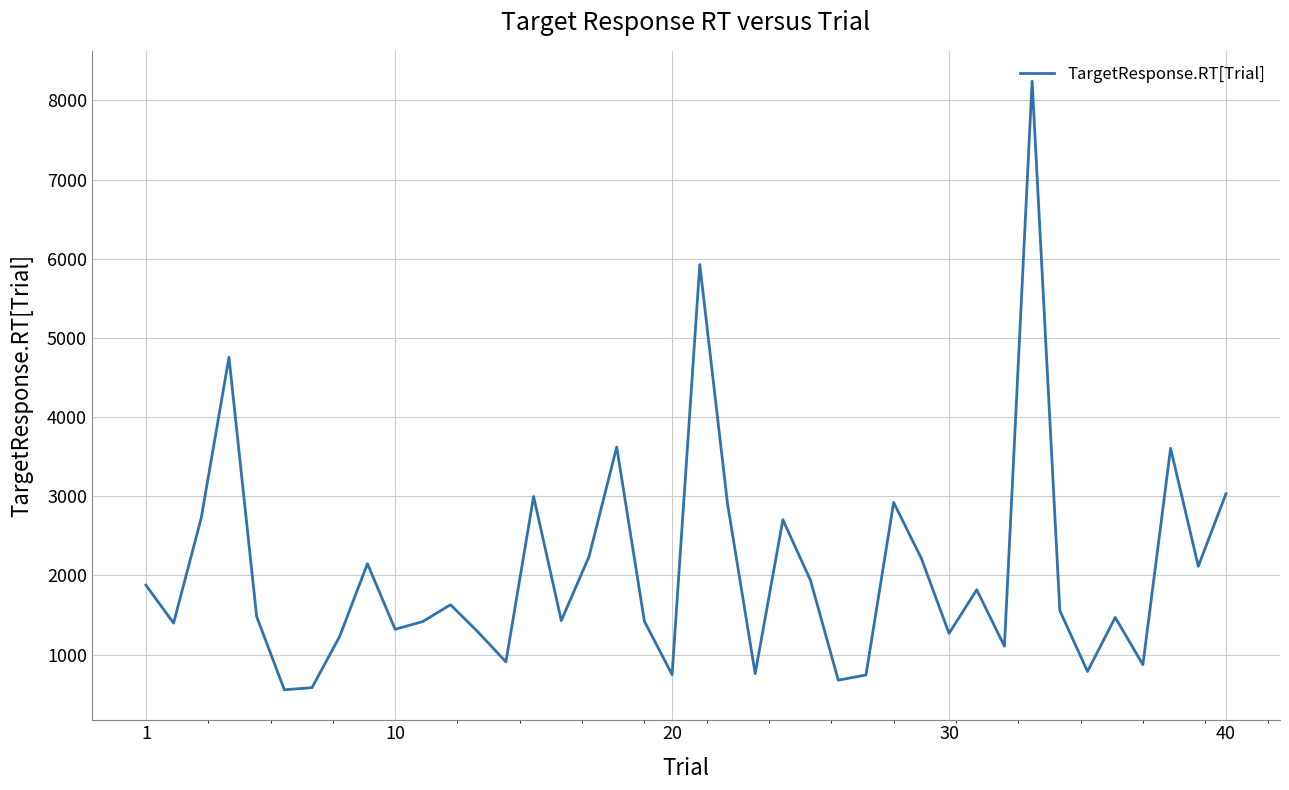

What is the difference between the maximum and minimum values?

7688